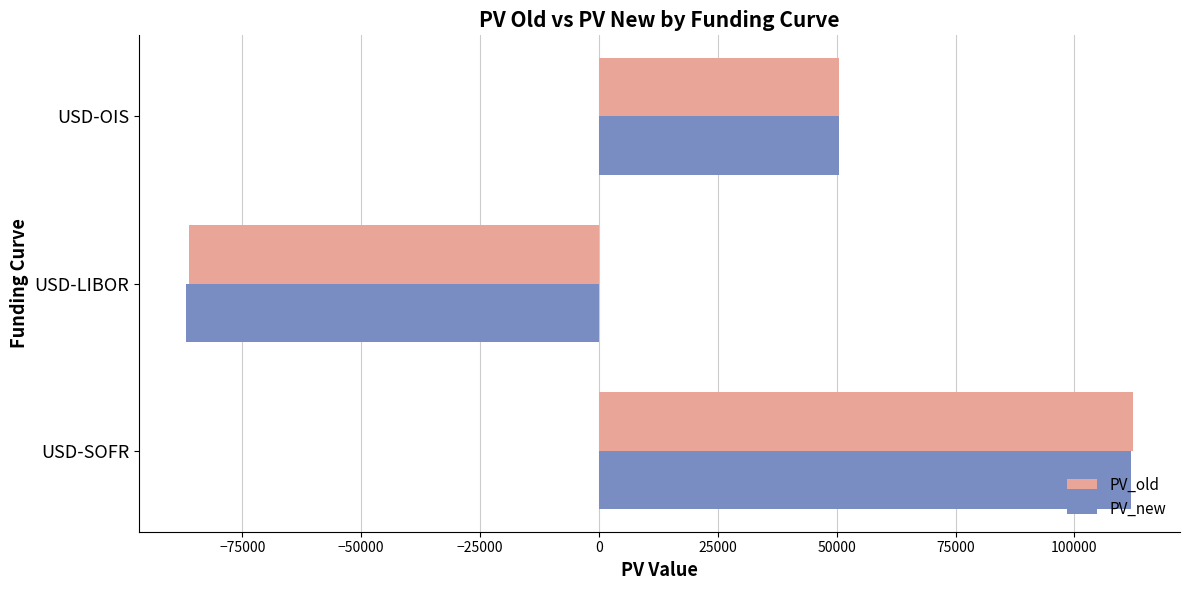

What is the average value of the PV_new series?

25200